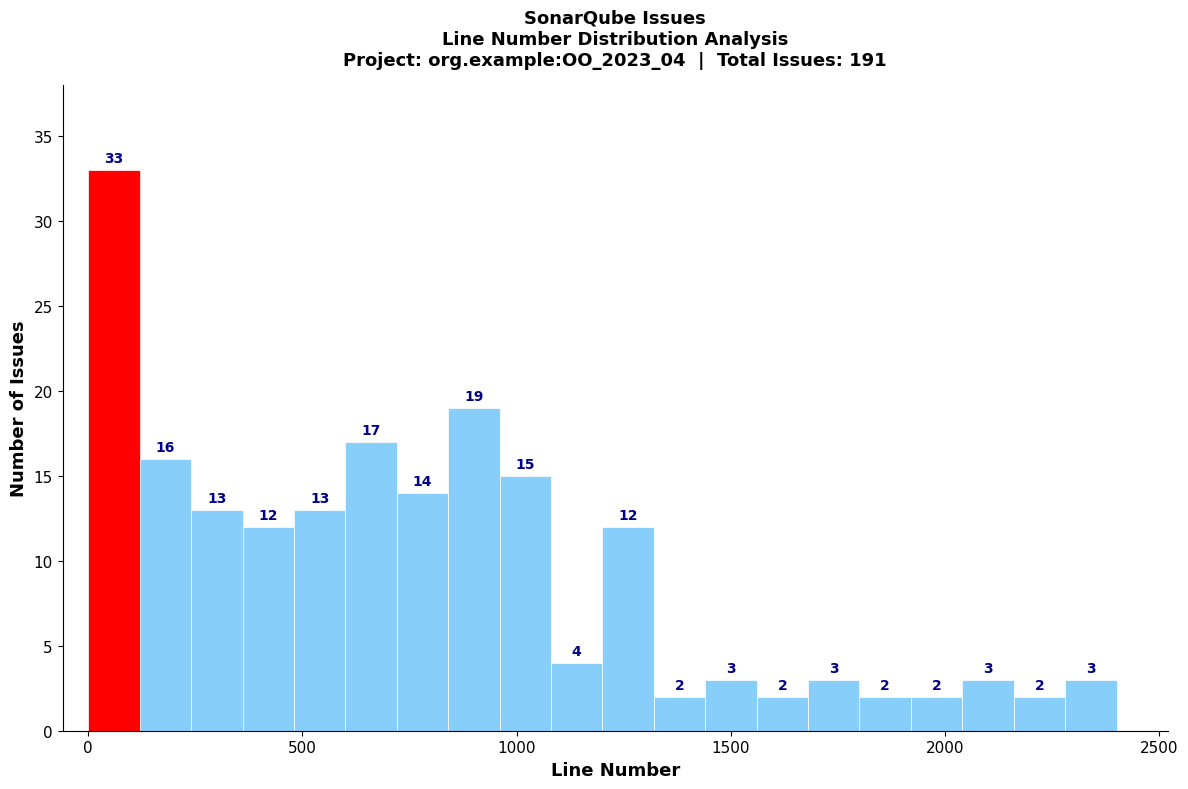

Around what value on the x-axis is the tallest bar? Give the approximate position of its centre, as read against the axis.

50